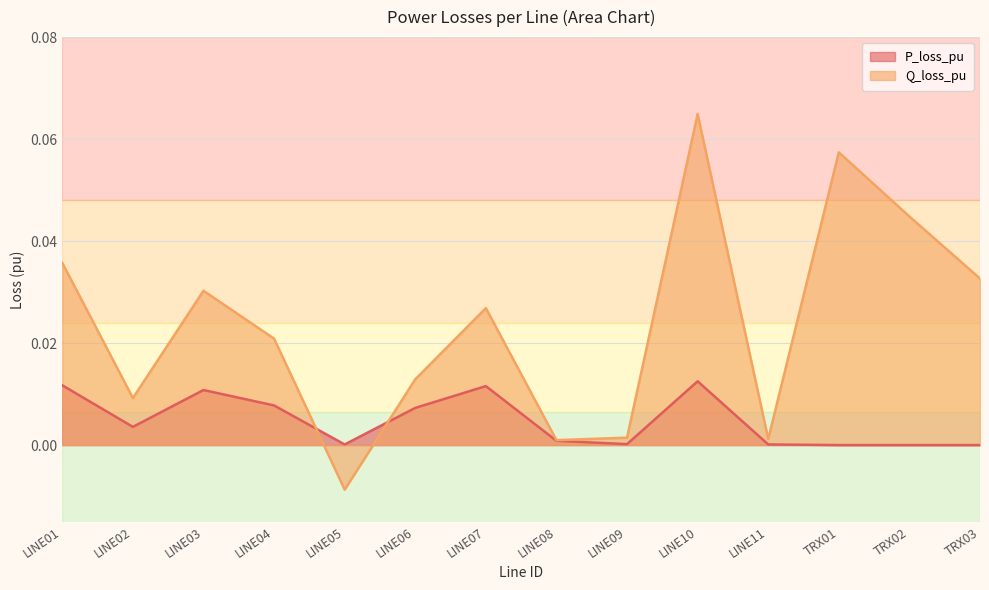

Which series has the largest total across all categories?

Q_loss_pu